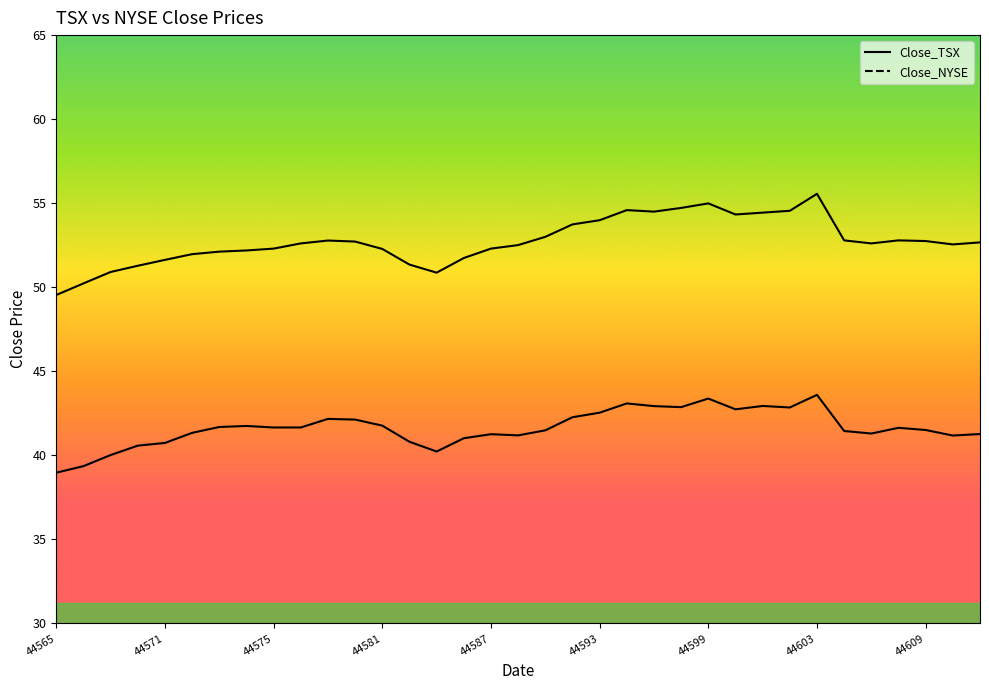

What is the difference between the Close_NYSE values at 44579 and 44565?

3.2